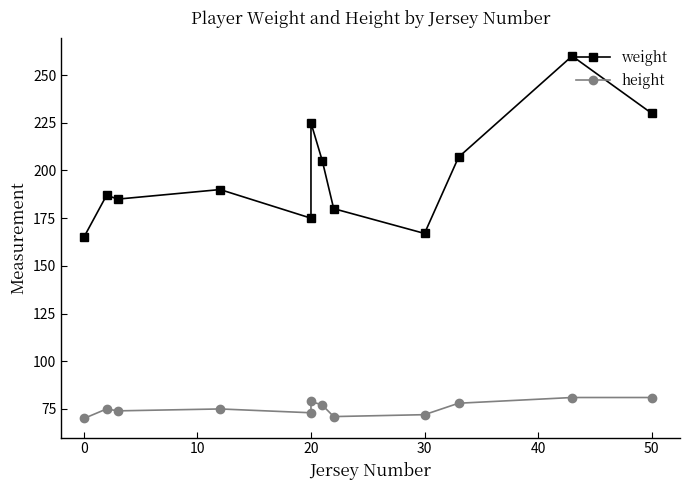

Between 0 and 50, which series saw the biggest shift?

weight